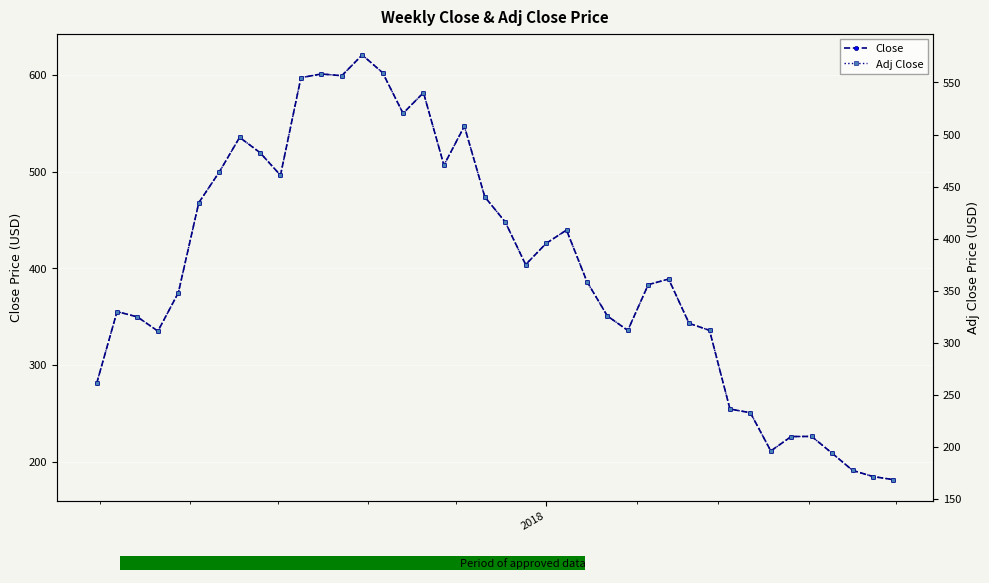

Count the number of data series in this chart.

2